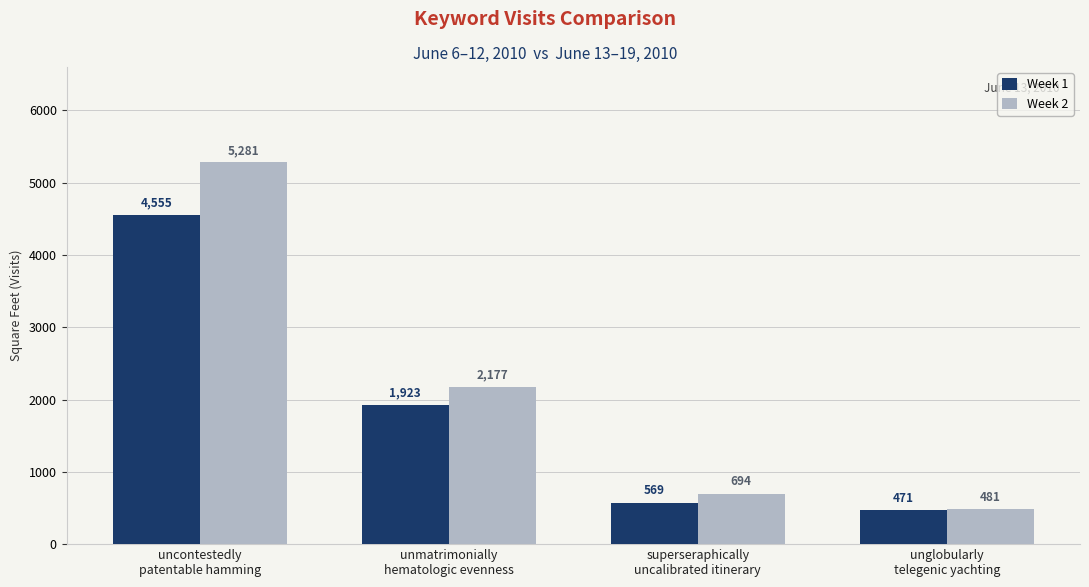

What is the difference between the second highest and minimum values in the Week 2 series?

1696